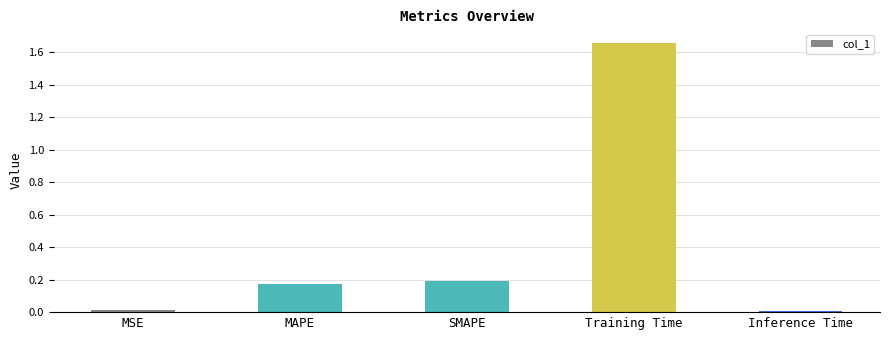

Which label corresponds to the largest value in the chart?

Training Time